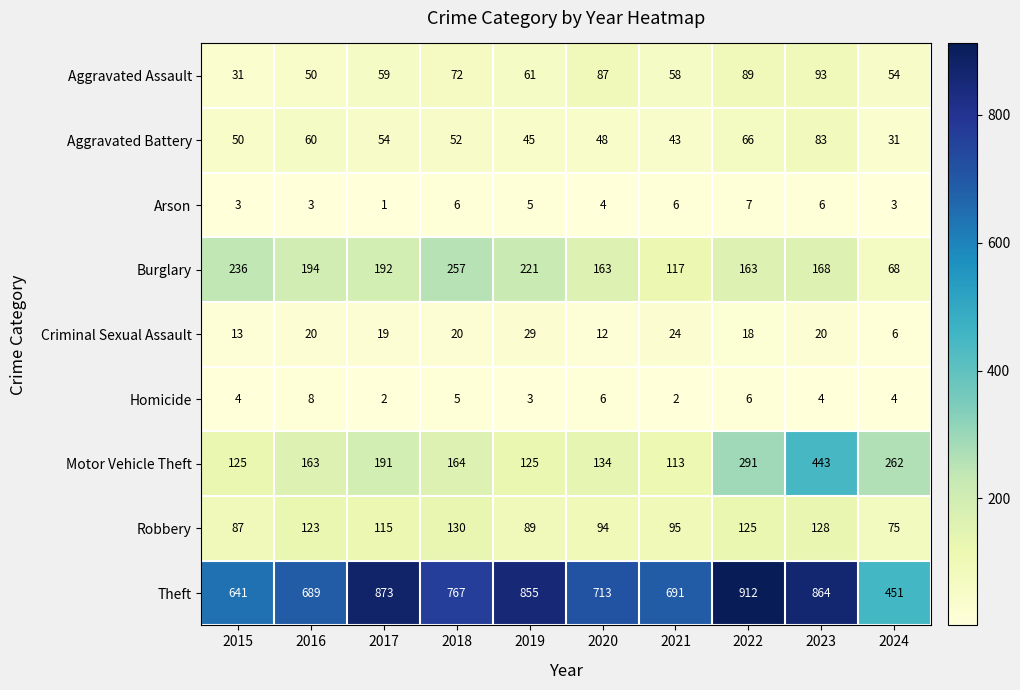

The value of Burglary at 2020 is 102. True or false?

False